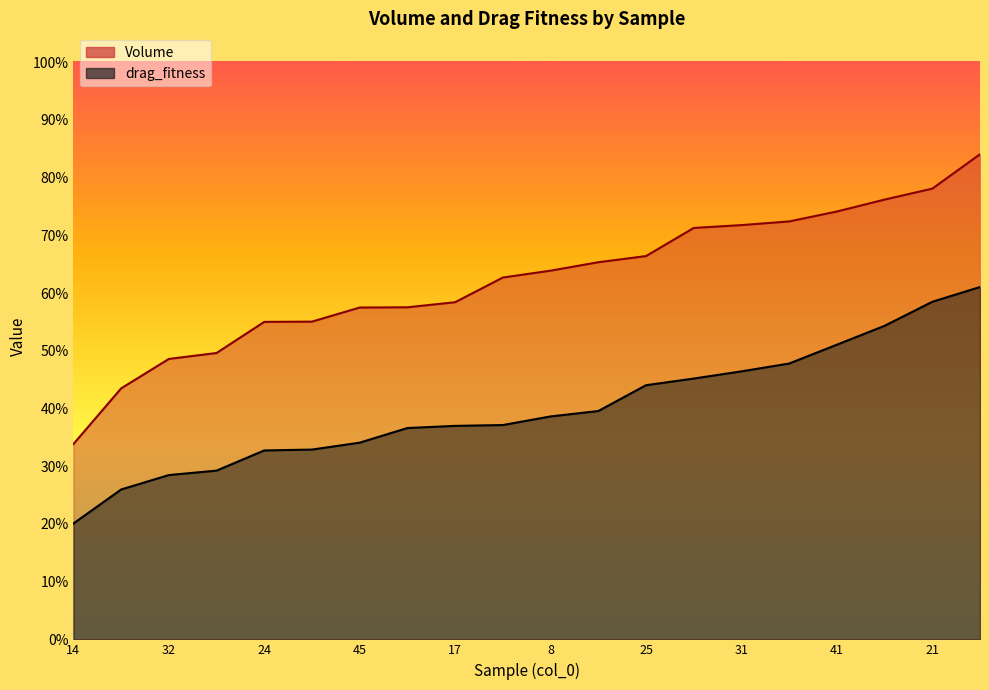

Reading left to right, list all the values displayed in this chart.

Volume: 0.3	0.4	0.5	0.5	0.6	0.6	0.6	0.6	0.6	0.6	0.6	0.7	0.7	0.7	0.7	0.7	0.7	0.8	0.8	0.8
drag_fitness: 0.2	0.3	0.3	0.3	0.3	0.3	0.3	0.4	0.4	0.4	0.4	0.4	0.4	0.5	0.5	0.5	0.5	0.5	0.6	0.6